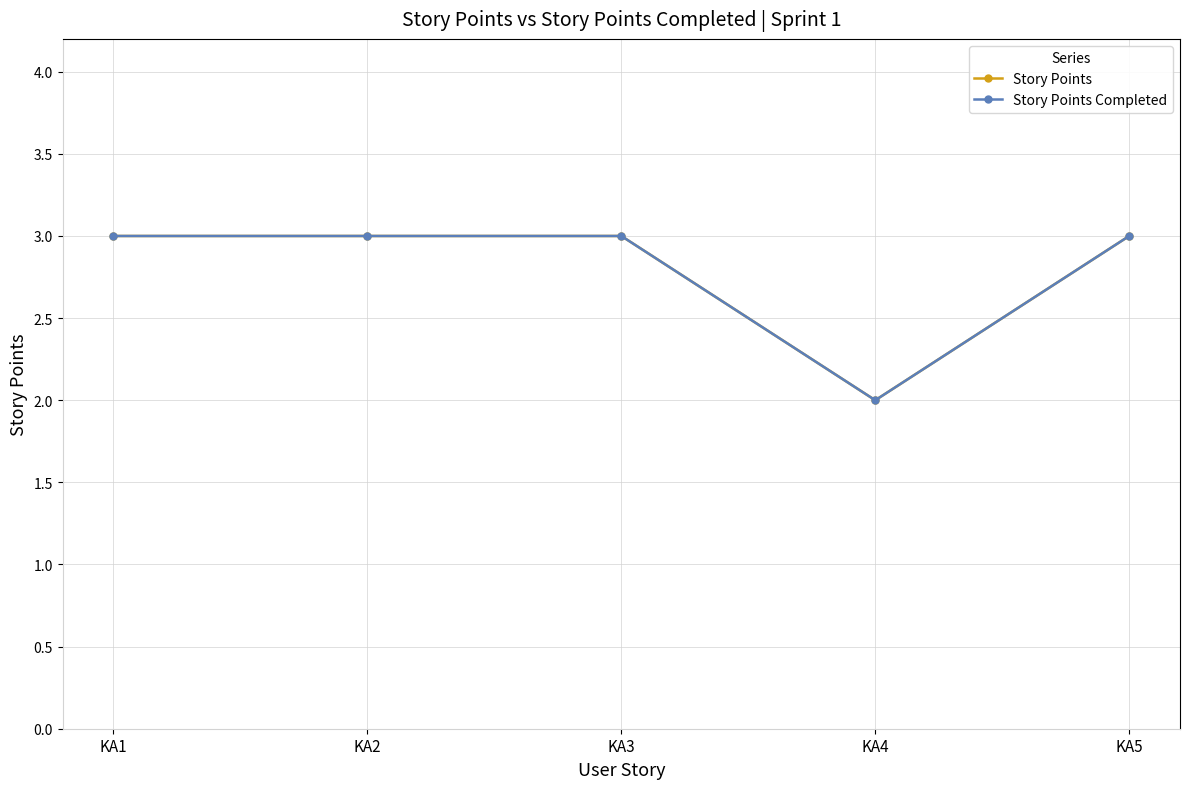

Is this an area chart (filled region under the line)?

No